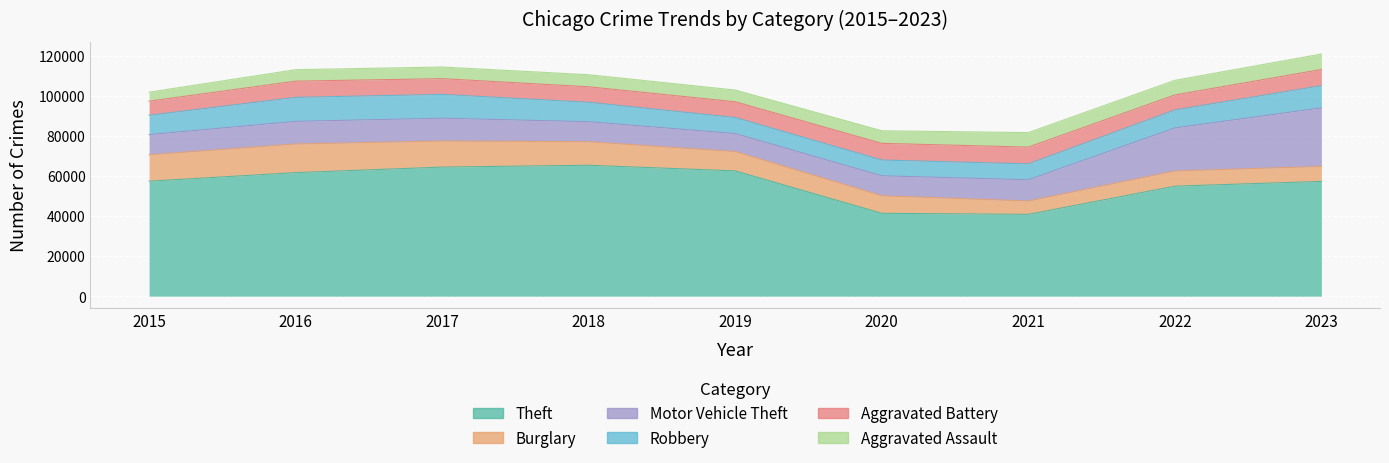

How many lines are shown in the chart?

6